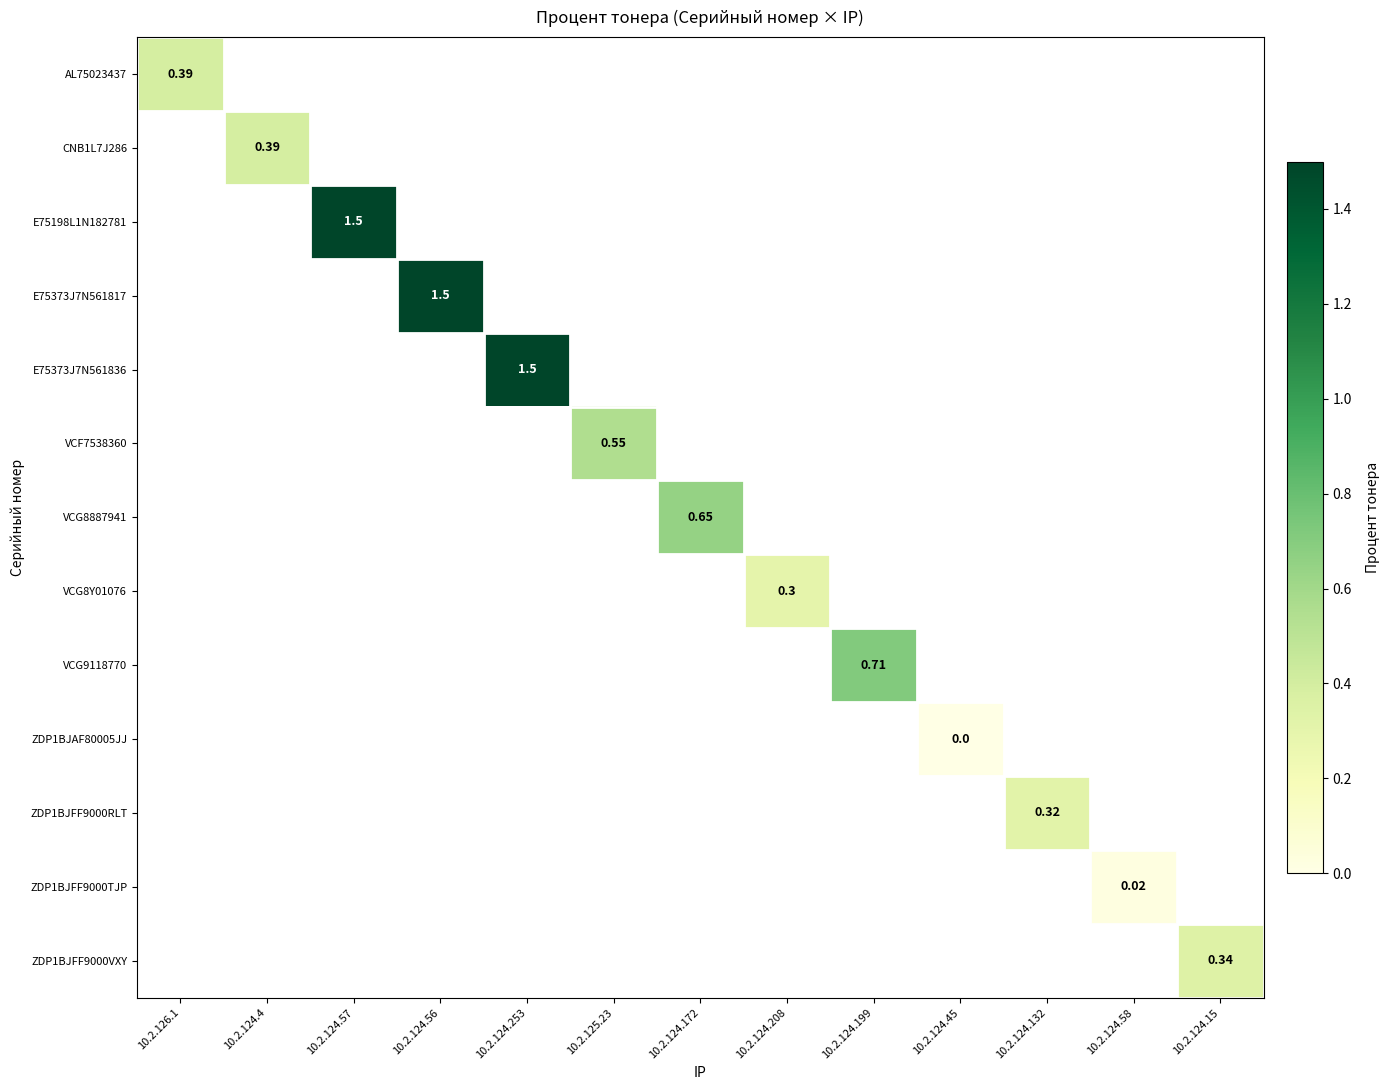

Rank the categories by ZDP1BJFF9000VXY value from lowest to highest.

10.2.126.1, 10.2.124.4, 10.2.124.57, 10.2.124.56, 10.2.124.253, 10.2.125.23, 10.2.124.172, 10.2.124.208, 10.2.124.199, 10.2.124.45, 10.2.124.132, 10.2.124.58, 10.2.124.15